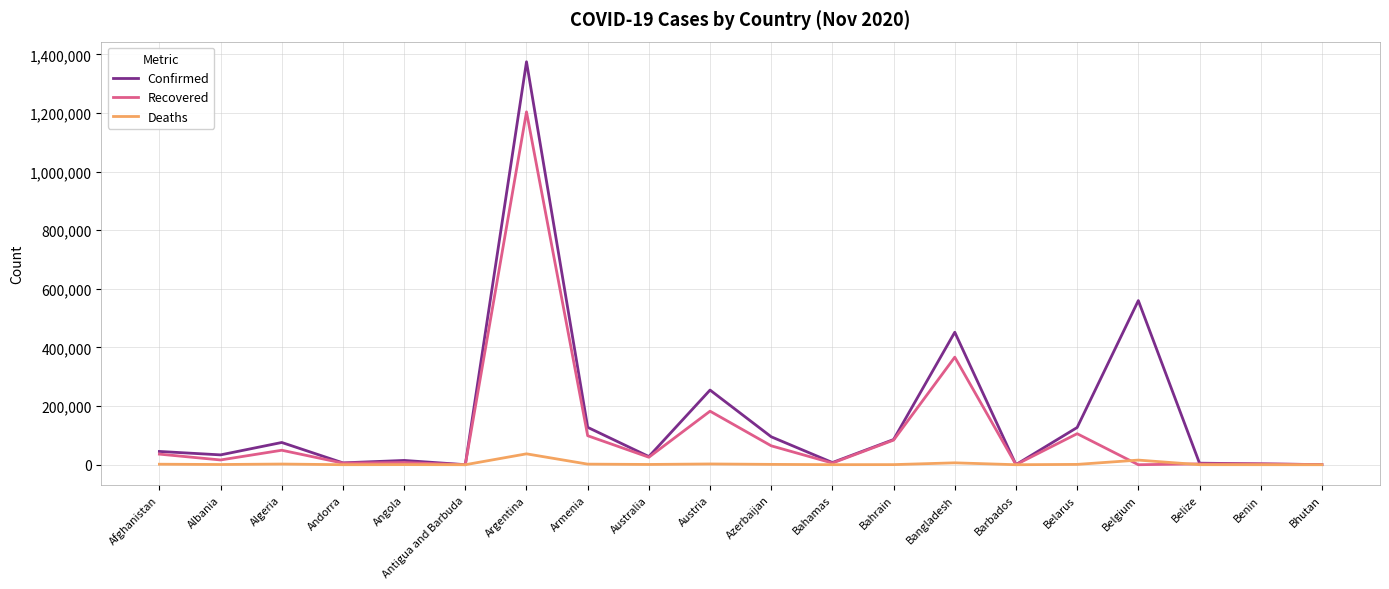

How many series are shown in this chart?

3